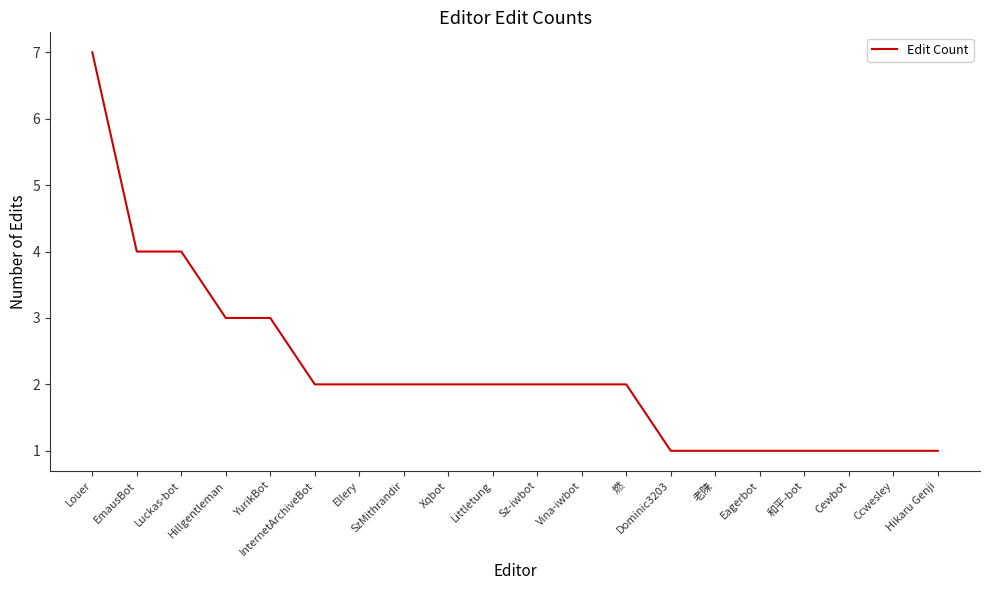

What is the maximum value shown in the chart?

7